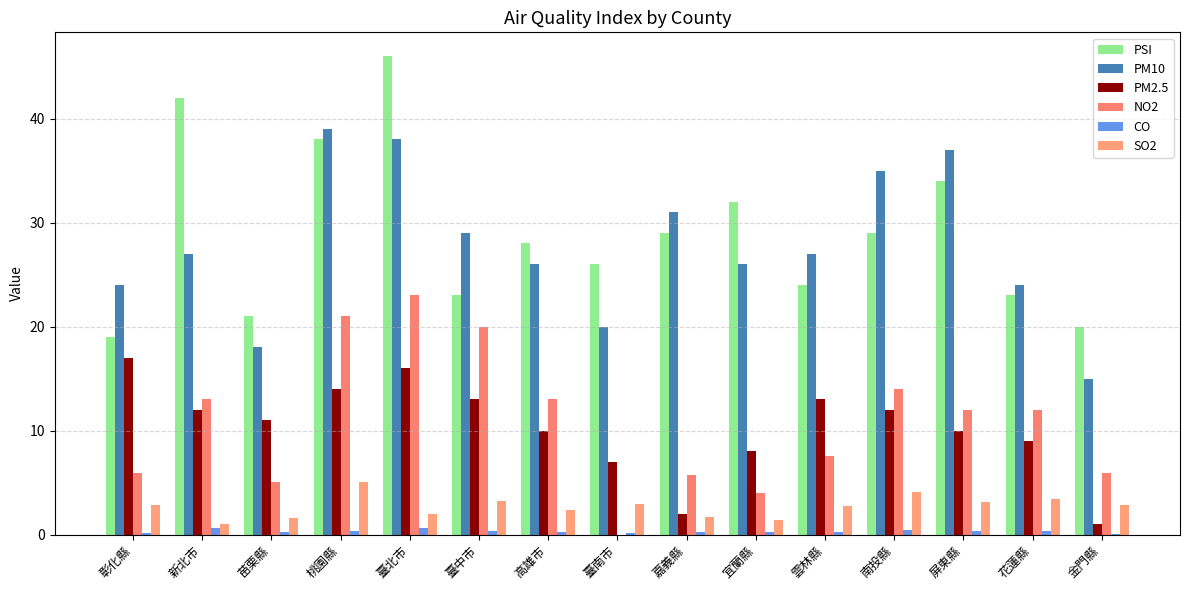

The PM2.5 series shows 16.0 at 臺北市. True or false?

True